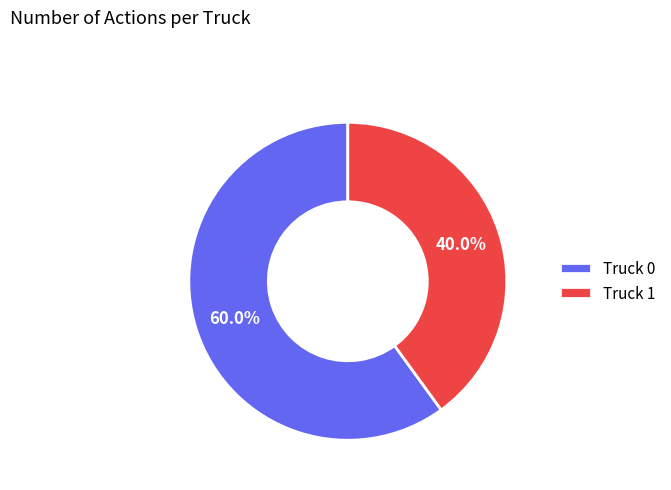

Do Truck 0 and Truck 1 together represent more than half of the pie?

Yes